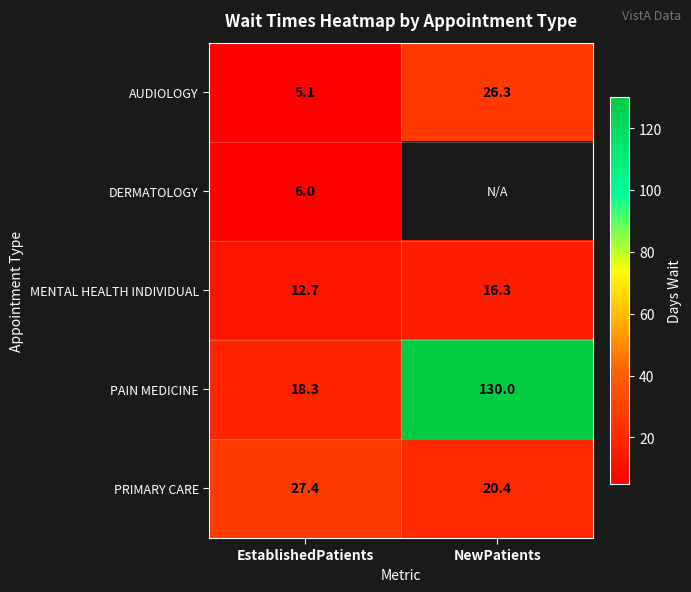

What is the sum of the PRIMARY CARE values at EstablishedPatients and NewPatients?

47.8